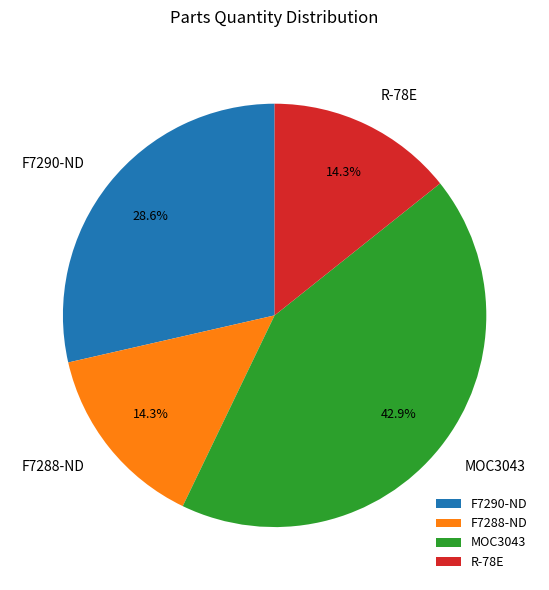

Which slice is the largest?

MOC3043